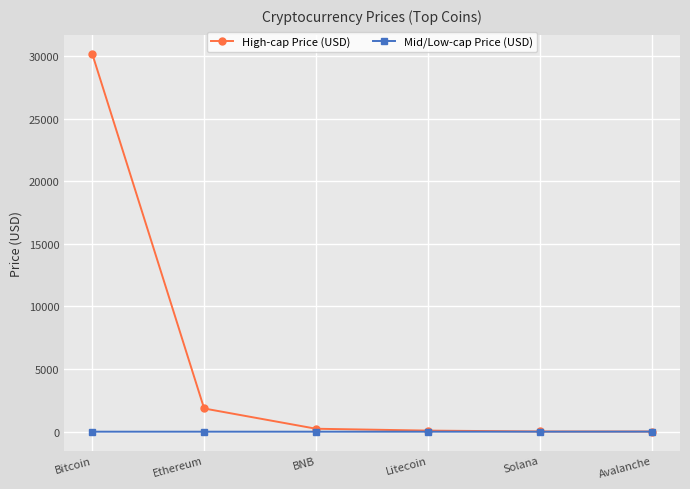

What is the greatest value displayed?

30203.5